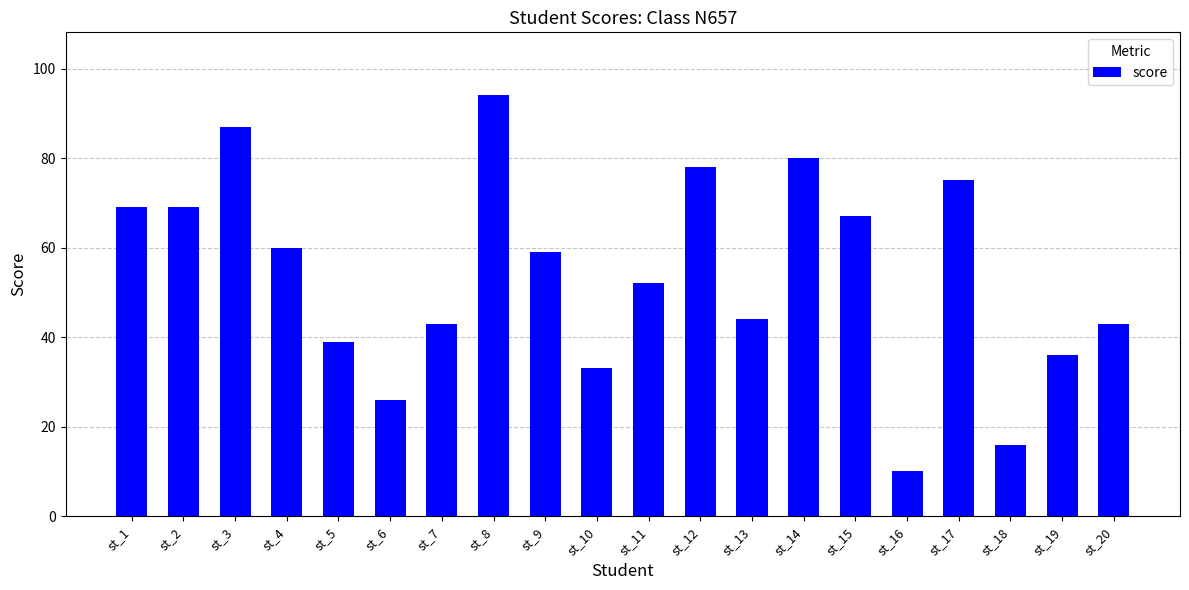

What is the change in value from st_5 to st_7?

+4